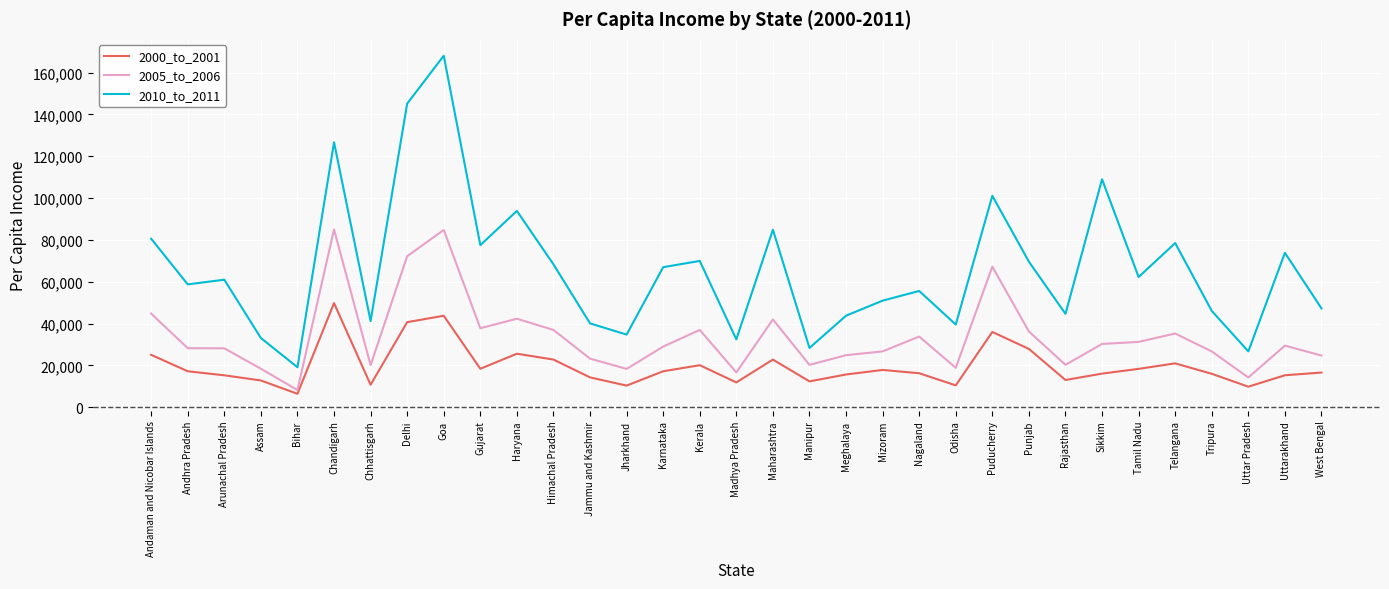

Where does the 2000_to_2001 series first go above 16583?

Andaman and Nicobar Islands